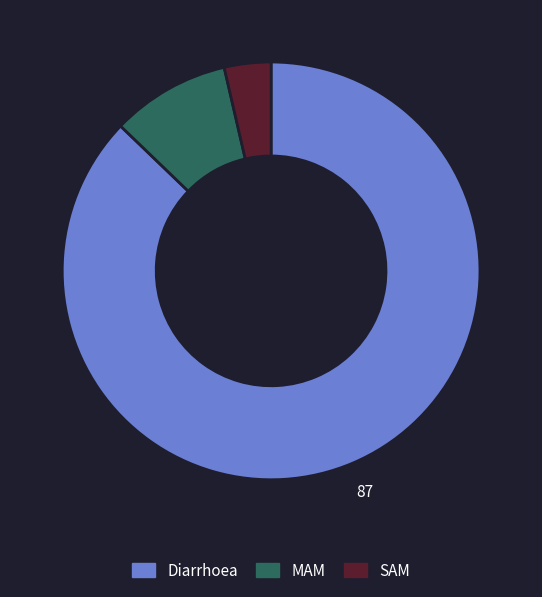

True or false: Diarrhoea accounts for 73% of the total.

False